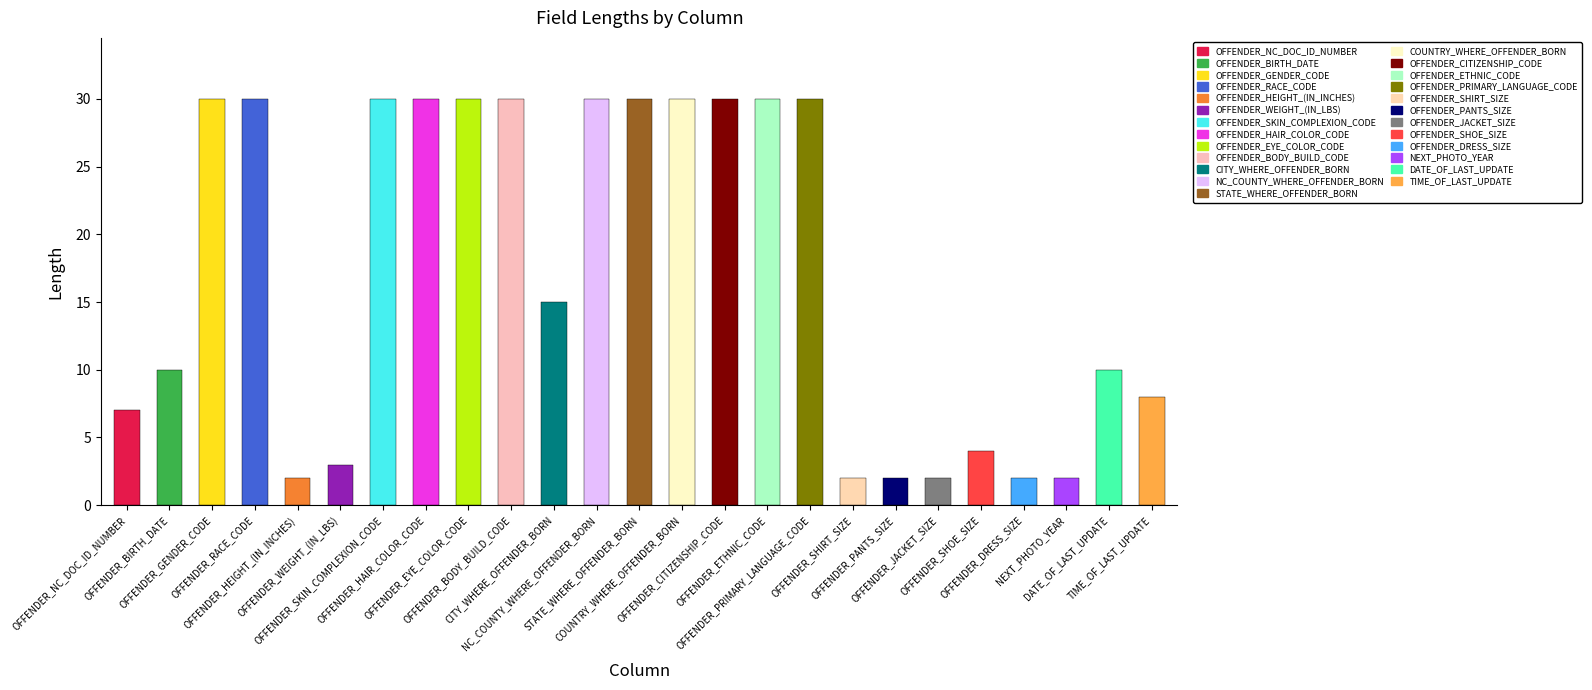

How many values exceed 15?

12